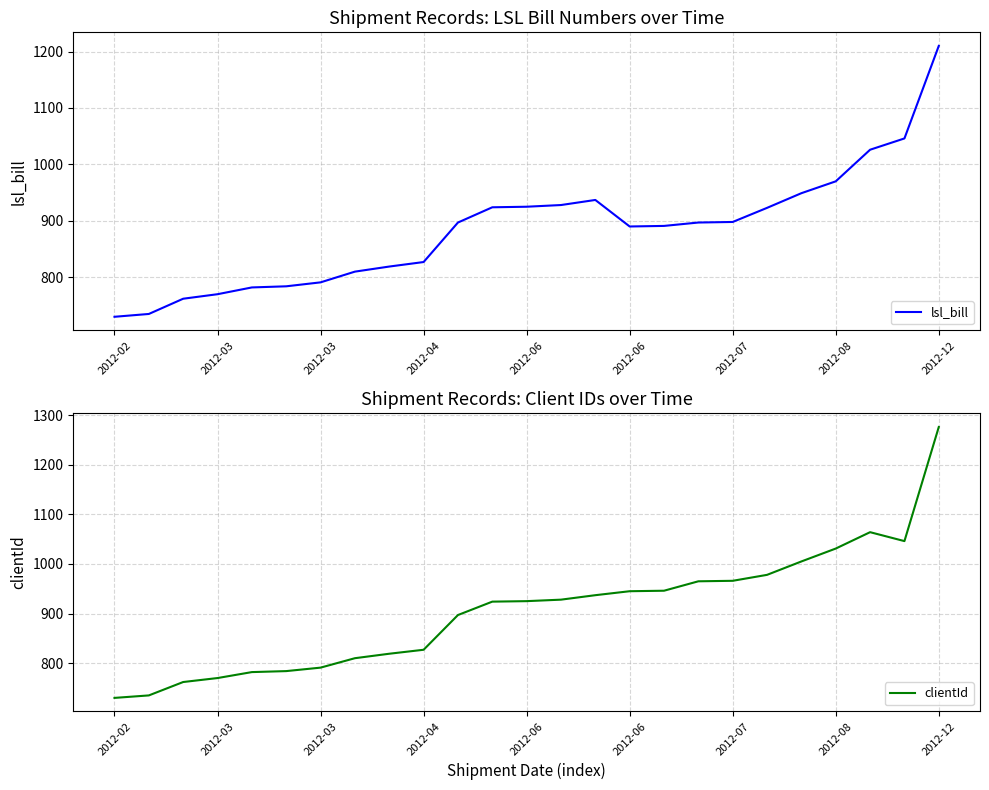

Reading left to right, transcribe all the data shown in this chart.

lsl_bill: 730	735	762	770	782	784	791	810	819	827	897	924	925	928	937	890	891	897	898	923	949	970	1026	1046	1210
clientId: 730	735	762	770	782	784	791	810	819	827	897	924	925	928	937	945	946	965	966	978	1005	1031	1064	1046	1276